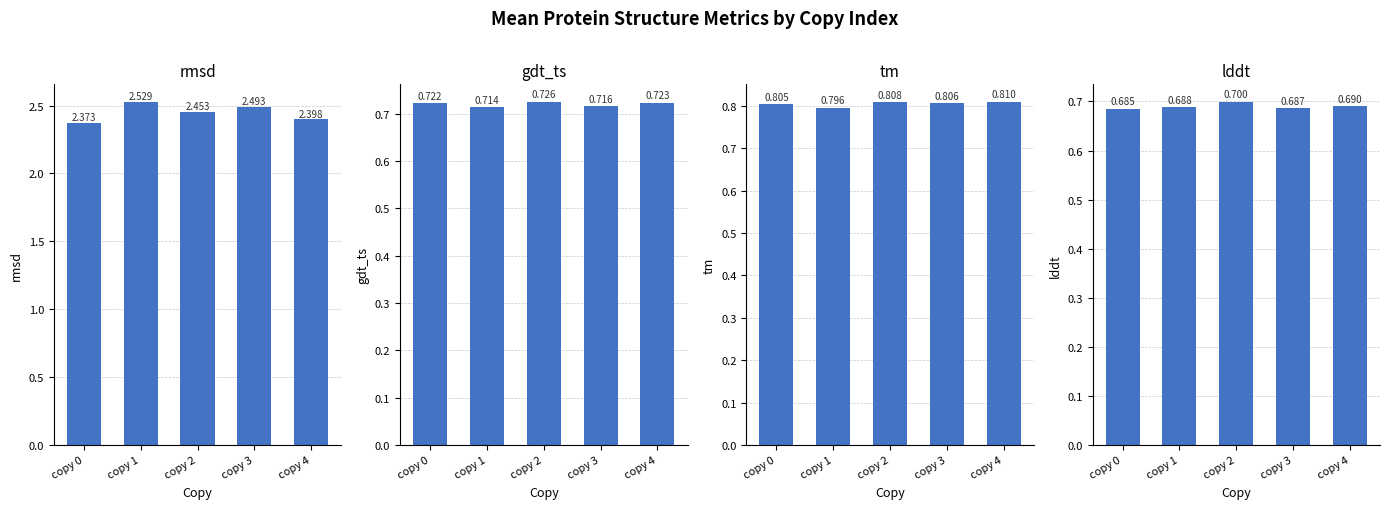

What is the value of the lddt bar at the 1st from the left?

0.7